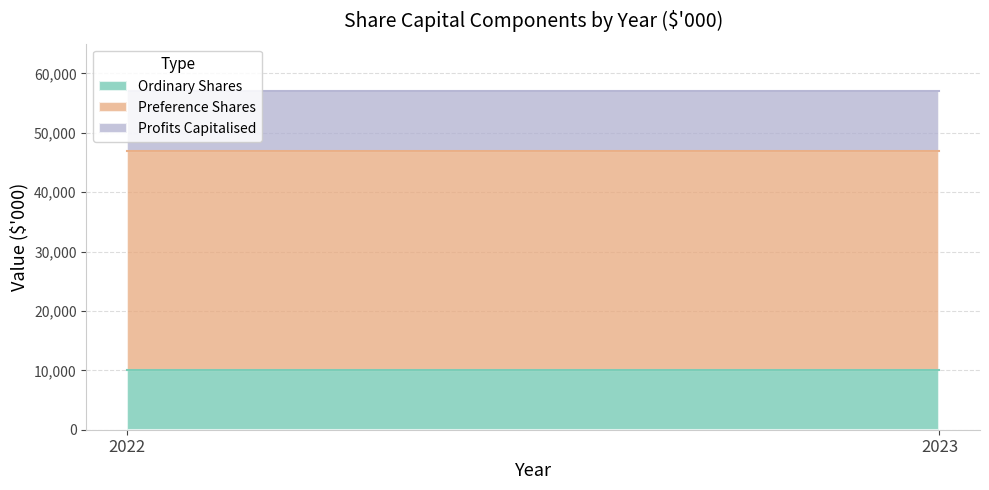

Is the value of Ordinary Shares at 2023 greater than the value of Profits Capitalised at 2022?

No